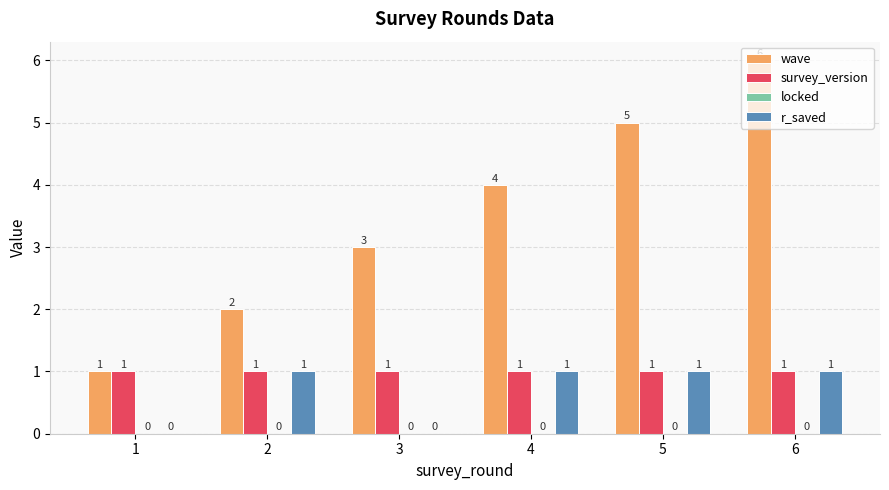

Which series changed the most between 1 and 5?

wave